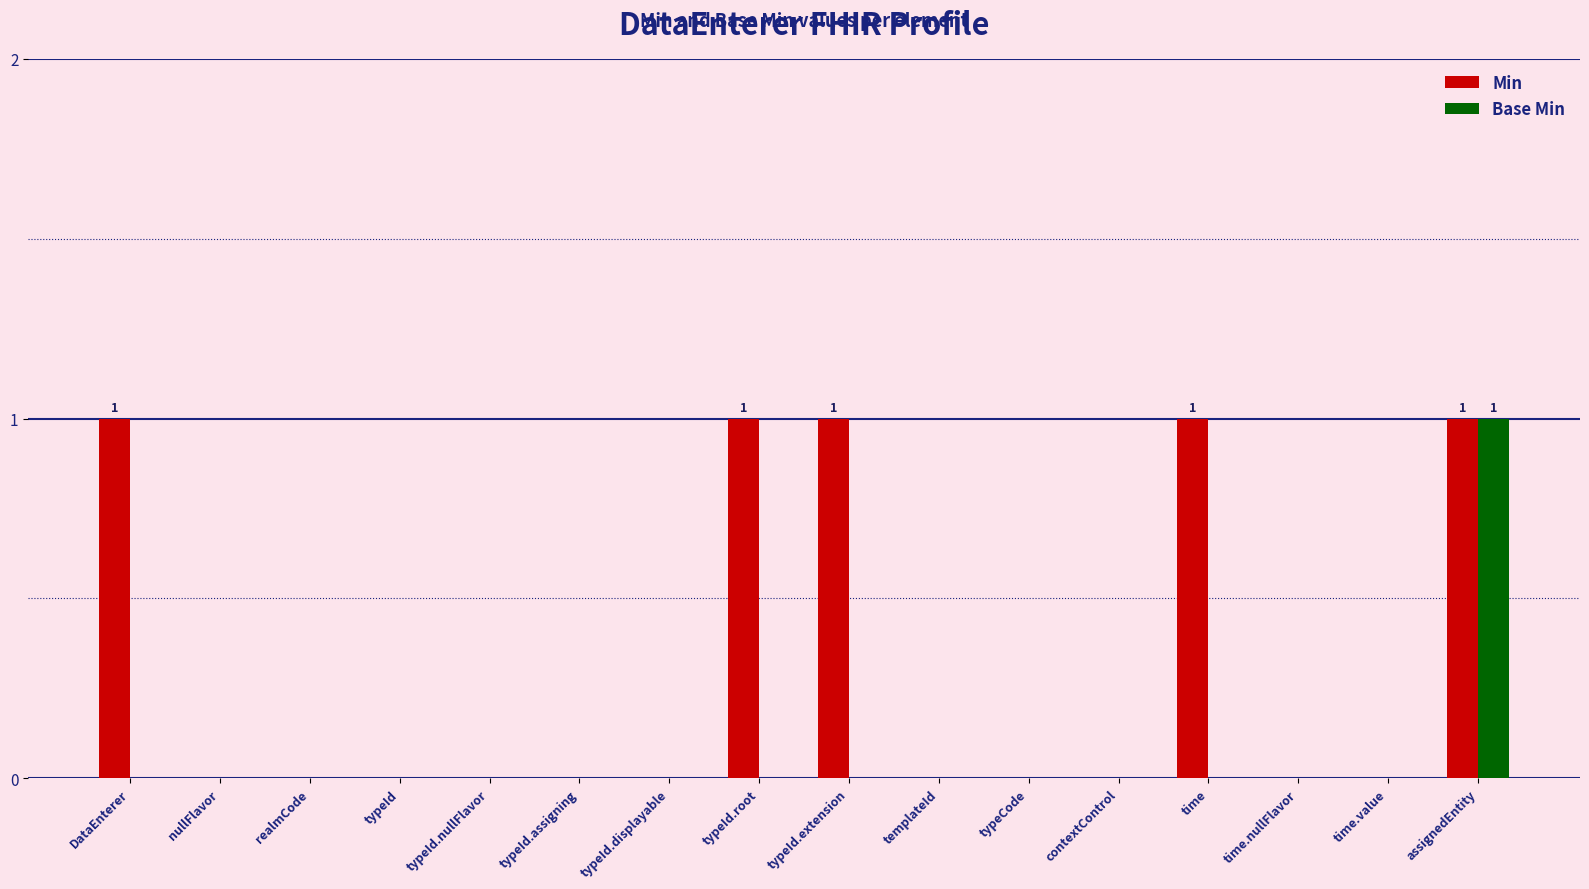

True or false: Base Min has a value of 0 at typeId.root.

True